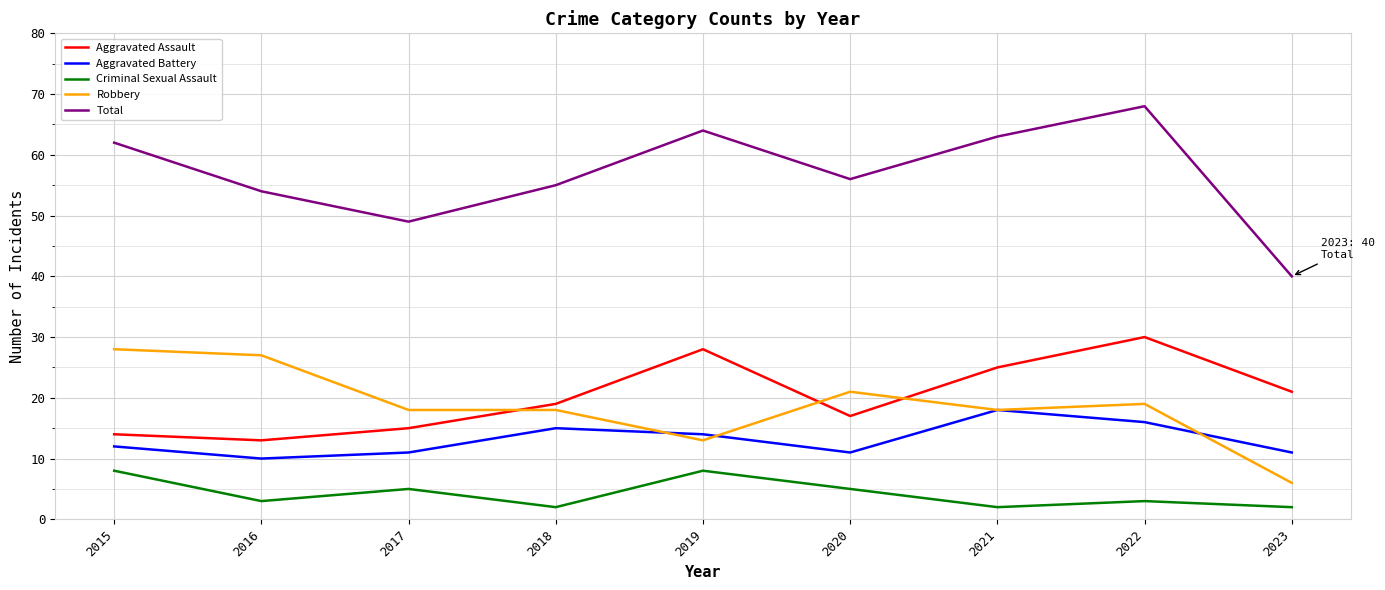

Is it true that Aggravated Assault equals 40 at 2022?

False